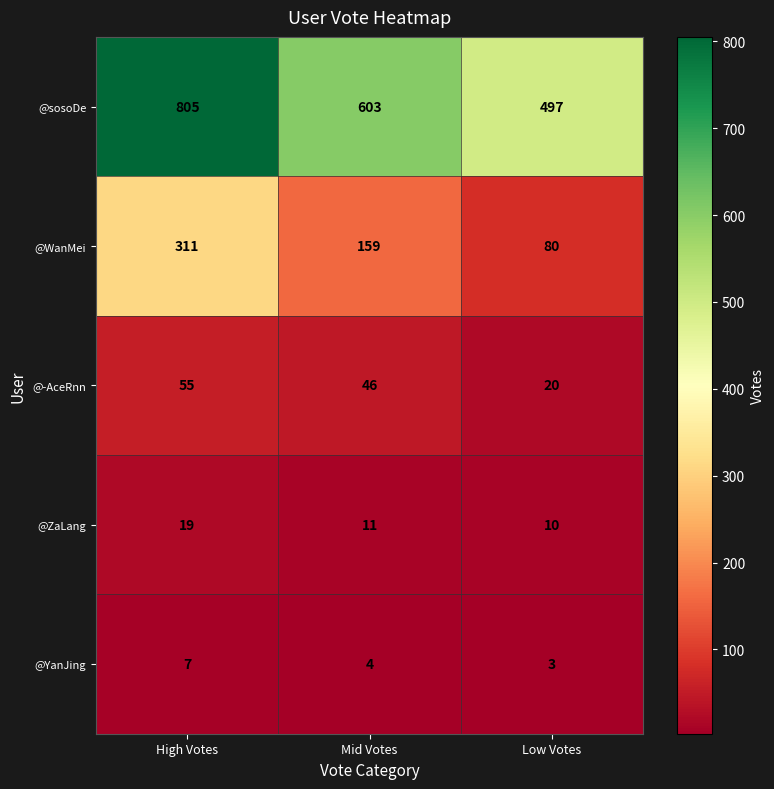

At which category is the sum across all series the highest?

High Votes